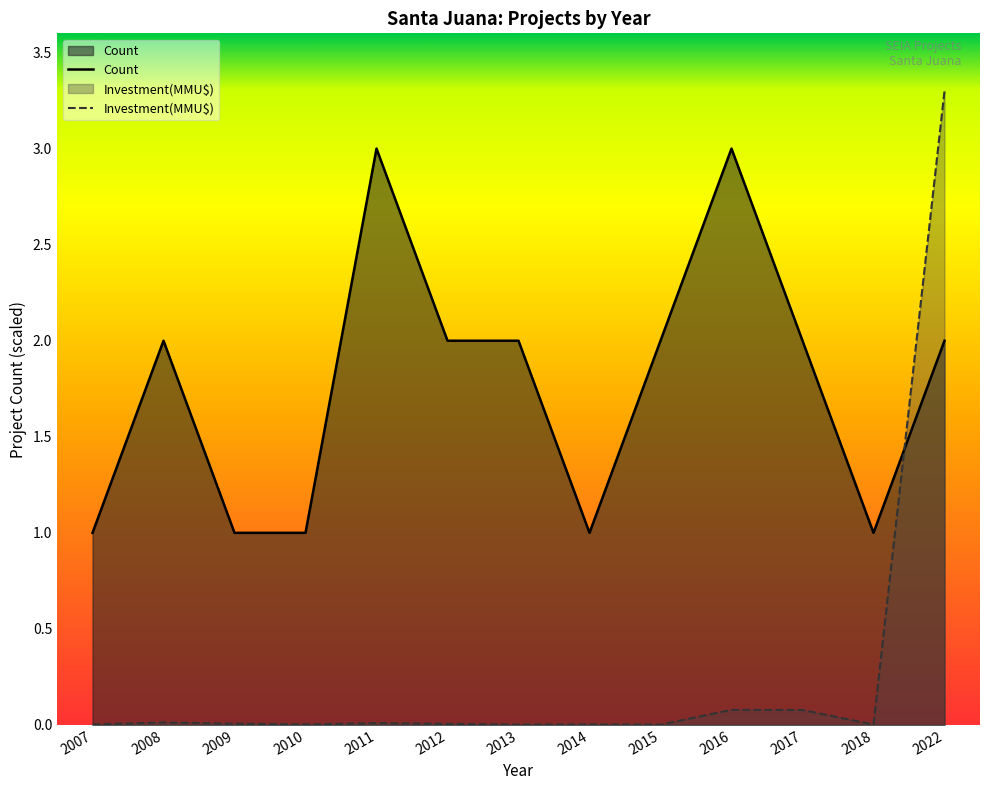

Reading left to right, extract all data points from this chart.

Count: 2007=1.0	2008=2.0	2009=1.0	2010=1.0	2011=3.0	2012=2.0	2013=2.0	2014=1.0	2015=2.0	2016=3.0	2017=2.0	2018=1.0	2022=2.0
Investment(MMU$): 2007=0.0	2008=0.0	2009=0.0	2010=0.0	2011=0.0	2012=0.0	2013=0.0	2014=0.0	2015=0.0	2016=0.1	2017=0.1	2018=0.0	2022=3.3